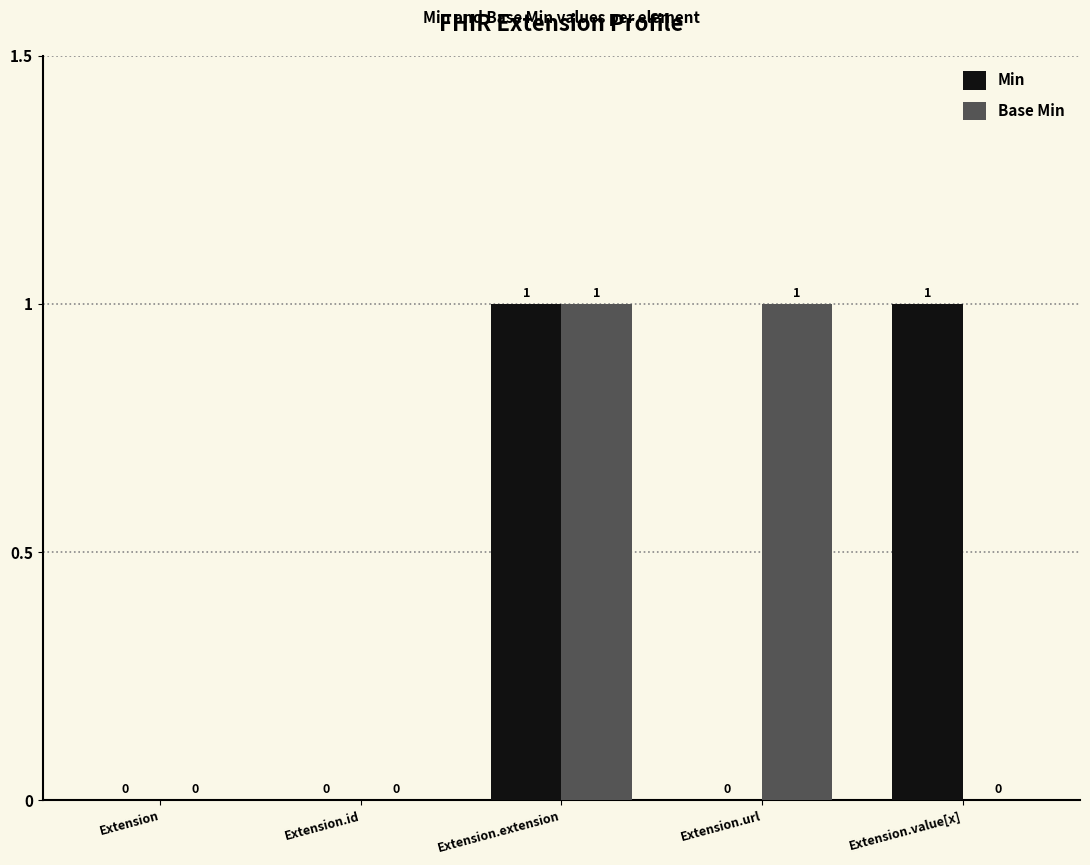

How many Min values are between 0 and 1?

5